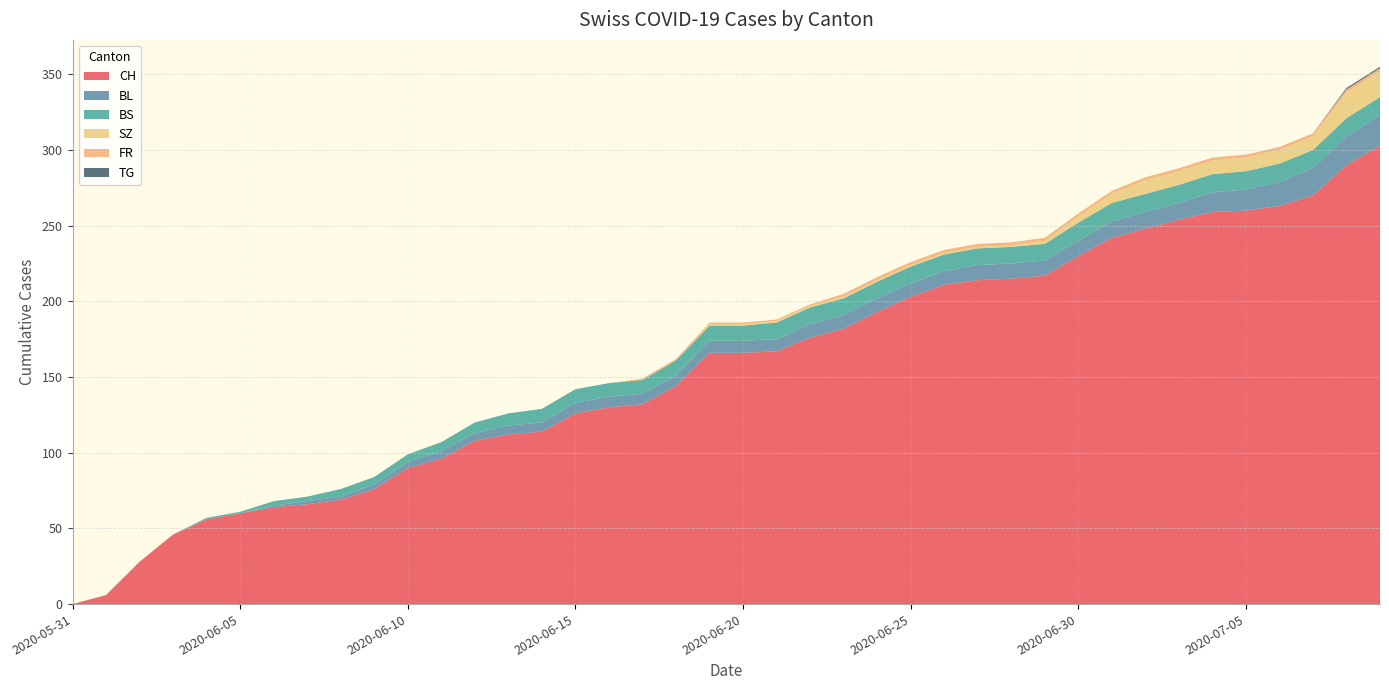

Reading left to right, transcribe all the data shown in this chart.

CH: 0	6	28	46	56	60	64	66	69	76	90	96	108	112	114	126	130	132	144	166	166	167	176	182	193	203	211	214	215	217	230	242	248	254	259	260	263	270	290	303
BL: 0	0	0	0	0	0	1	2	2	3	4	5	5	6	6	7	7	7	7	8	8	8	9	9	9	9	9	10	10	10	10	11	11	11	13	14	16	18	19	20
BS: 0	0	0	0	1	1	3	3	5	5	5	6	7	8	9	9	9	9	10	10	10	11	11	11	11	11	11	11	11	11	12	12	12	12	12	12	12	12	12	12
SZ: 0	0	0	0	0	0	0	0	0	0	0	0	0	0	0	0	0	0	0	1	1	1	1	1	1	1	1	1	1	2	4	6	9	9	9	9	9	9	17	17
FR: 0	0	0	0	0	0	0	0	0	0	0	0	0	0	0	0	0	1	1	1	1	1	1	2	2	2	2	2	2	2	2	2	2	2	2	2	2	2	2	2
TG: 0	0	0	0	0	0	0	0	0	0	0	0	0	0	0	0	0	0	0	0	0	0	0	0	0	0	0	0	0	0	0	0	0	0	0	0	0	0	1	1